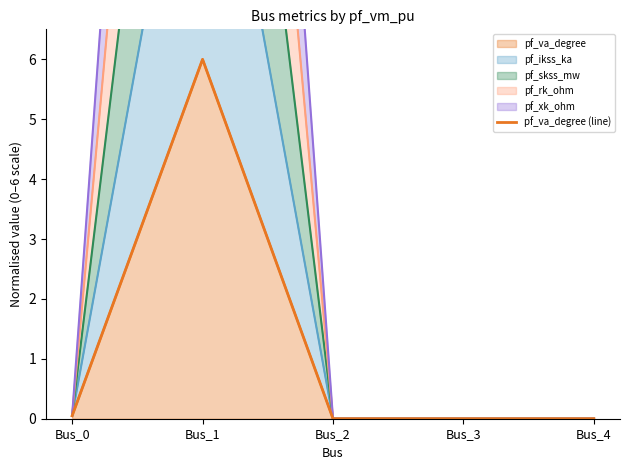

At which category does the data reach its first local peak?

Bus_1